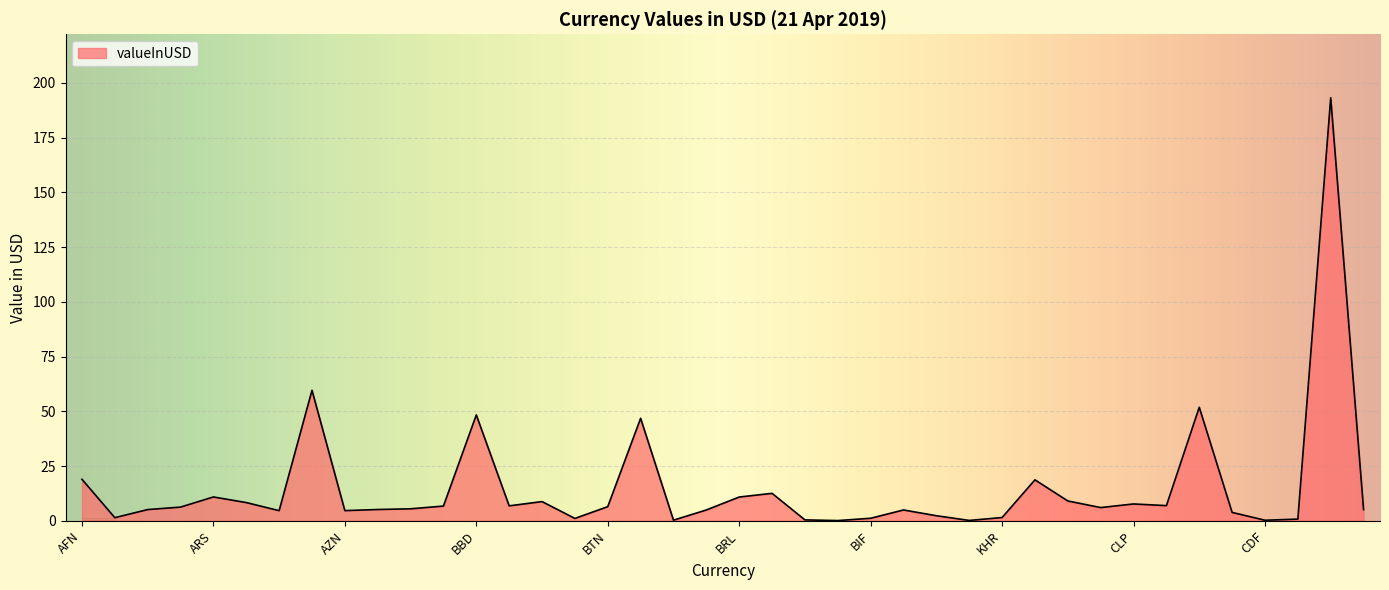

At which category does the data reach its first local valley?

ALL